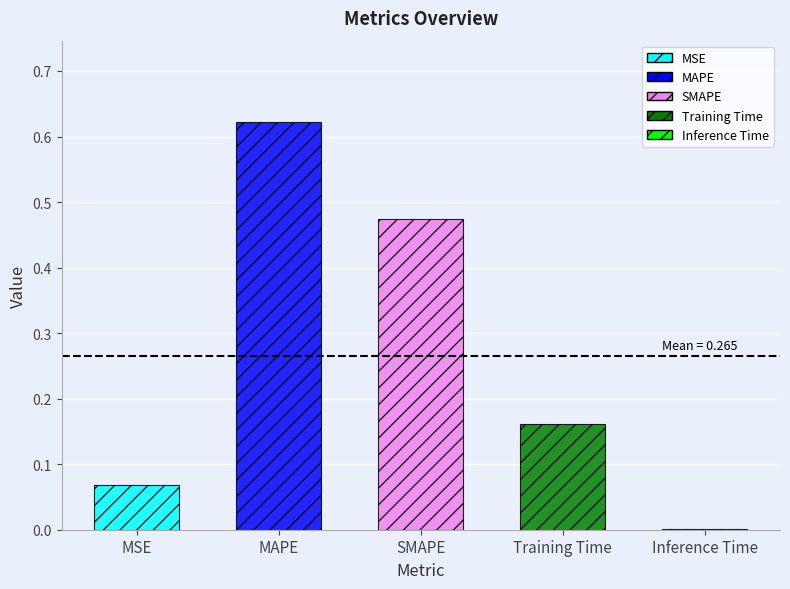

What is the difference between the second highest and second lowest values?

0.4